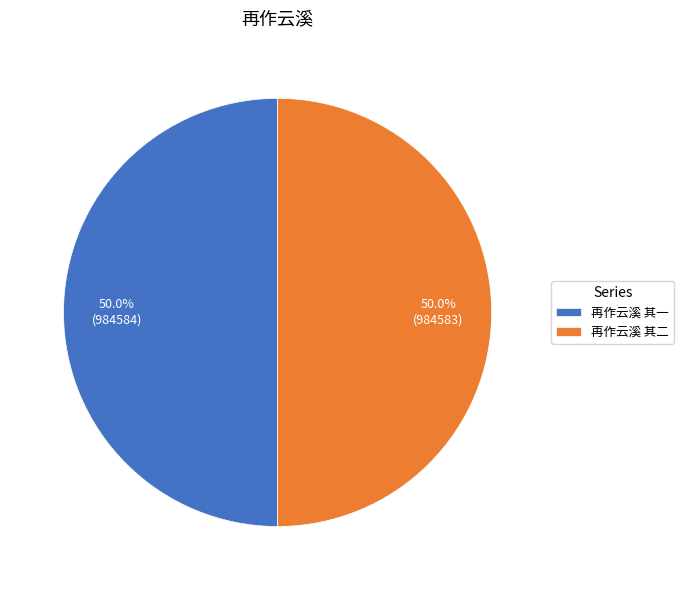

How much of the chart is everything except 再作云溪 其一?

50.0%